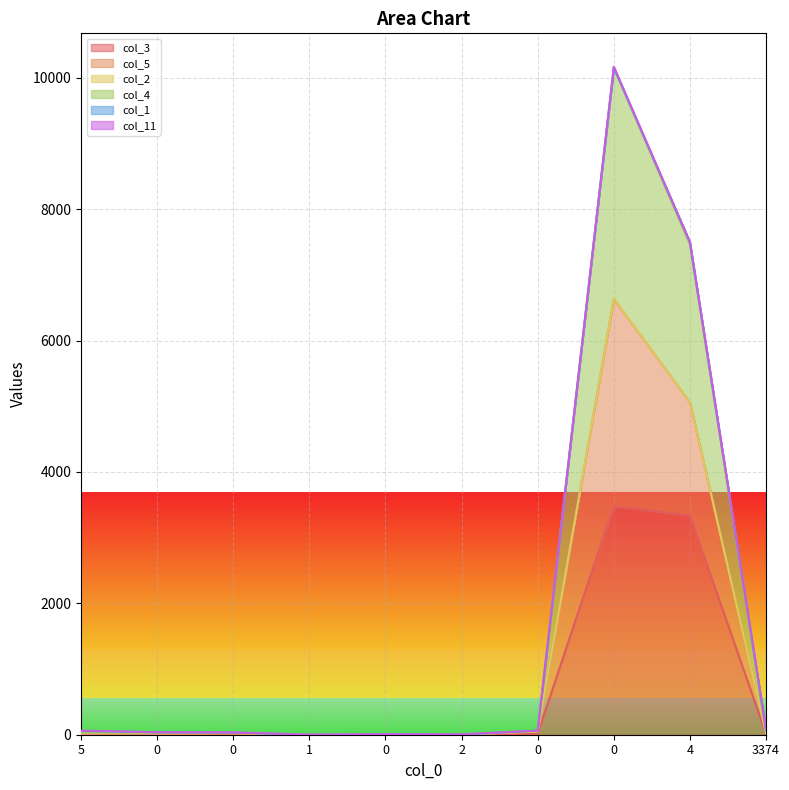

What is the difference between the col_4 values at 4 and 5?

7437